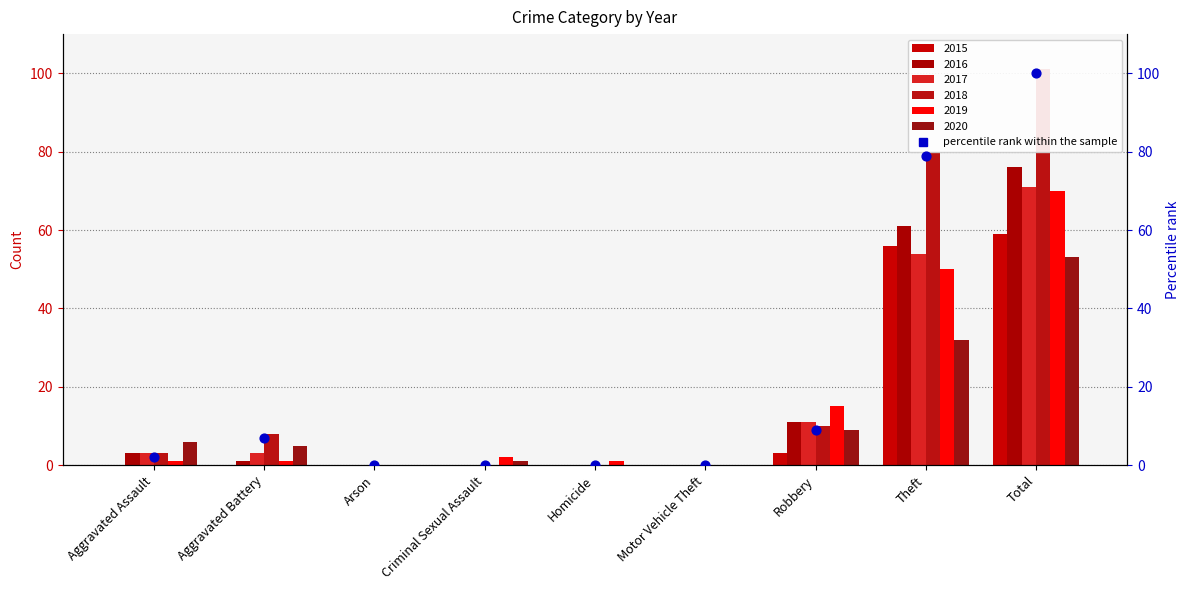

What is the change in value from Criminal Sexual Assault to Robbery?

+9